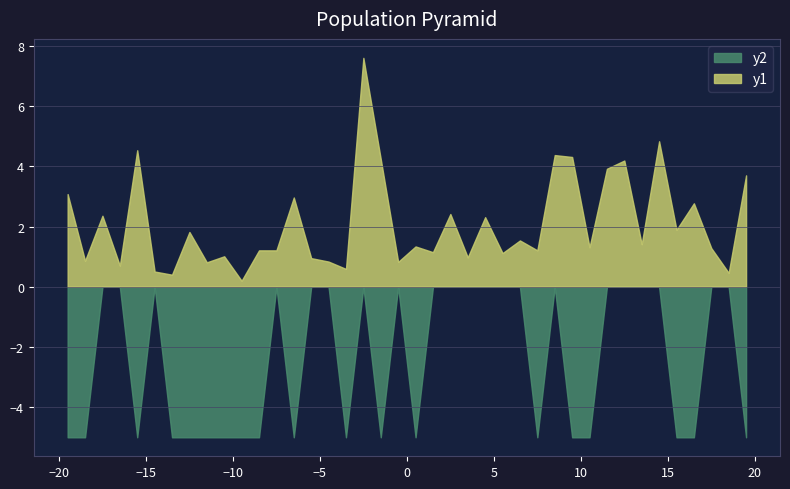

What is the difference between the maximum and minimum values in the y2 series?

5.0